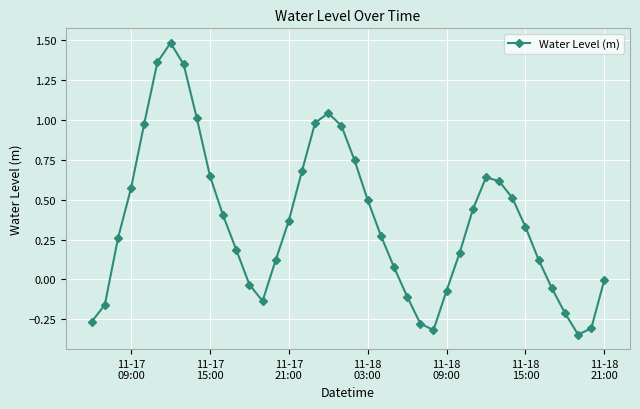

What is the difference between the second highest and second lowest values?

1.7